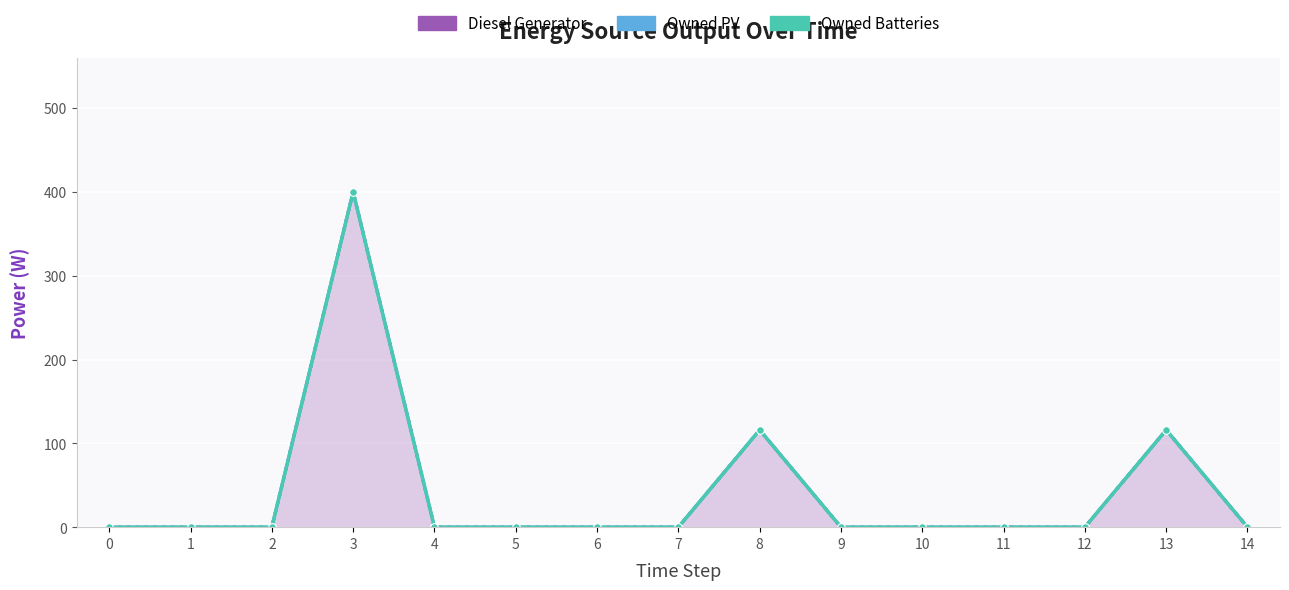

Reading right to left, what are all the values shown in this chart?

Diesel Generator: 0	116	0	0	0	0	116	0	0	0	0	400	0	0	0
Owned PV: 0	0	0	0	0	0	0	0	0	0	0	0	0	0	0
Owned Batteries: 0	0	0	0	0	0	0	0	0	0	0	0	0	0	0